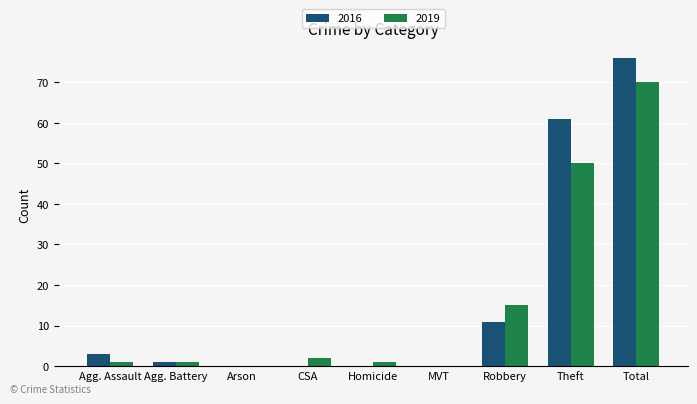

Is the value of 2016 at Theft greater than the value of 2019 at Arson?

Yes